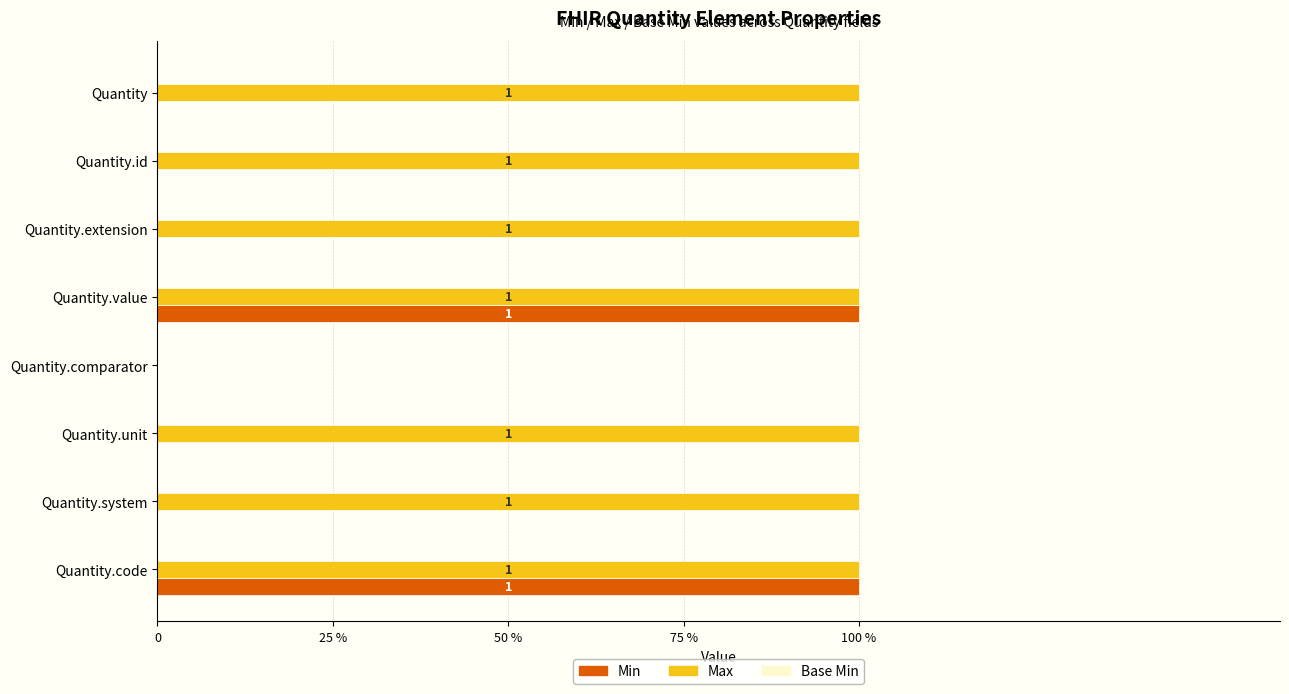

What is the difference between the second highest and minimum values in the Max series?

1.0